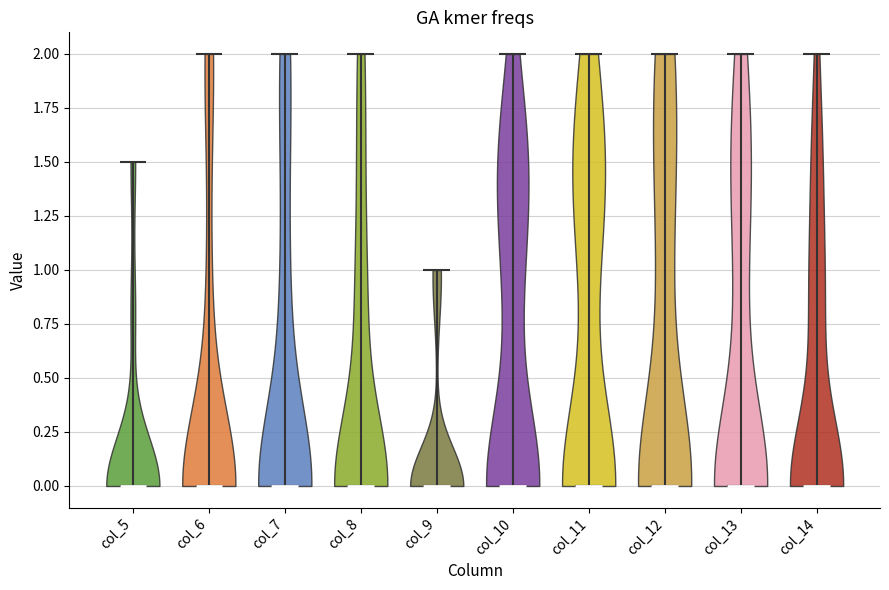

Reading left to right, read every violin against the y-axis: where its median line is, and the lowest and highest points it reaches. The values are not printed on the chart, so give them approximately, as read against the axis.

col_5: median line 0.0, lowest point 0.0, highest point 1.5
col_6: median line 0.0, lowest point 0.0, highest point 2.0
col_7: median line 0.0, lowest point 0.0, highest point 2.0
col_8: median line 0.0, lowest point 0.0, highest point 2.0
col_9: median line 0.0, lowest point 0.0, highest point 1.0
col_10: median line 0.0, lowest point 0.0, highest point 2.0
col_11: median line 0.0, lowest point 0.0, highest point 2.0
col_12: median line 0.0, lowest point 0.0, highest point 2.0
col_13: median line 0.0, lowest point 0.0, highest point 2.0
col_14: median line 0.0, lowest point 0.0, highest point 2.0